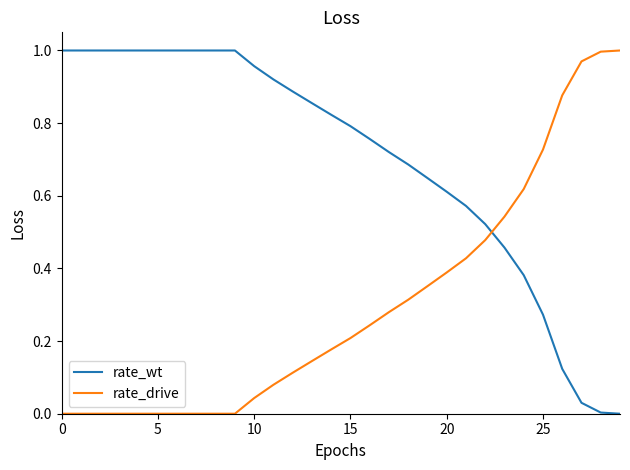

How many series are shown in this chart?

2